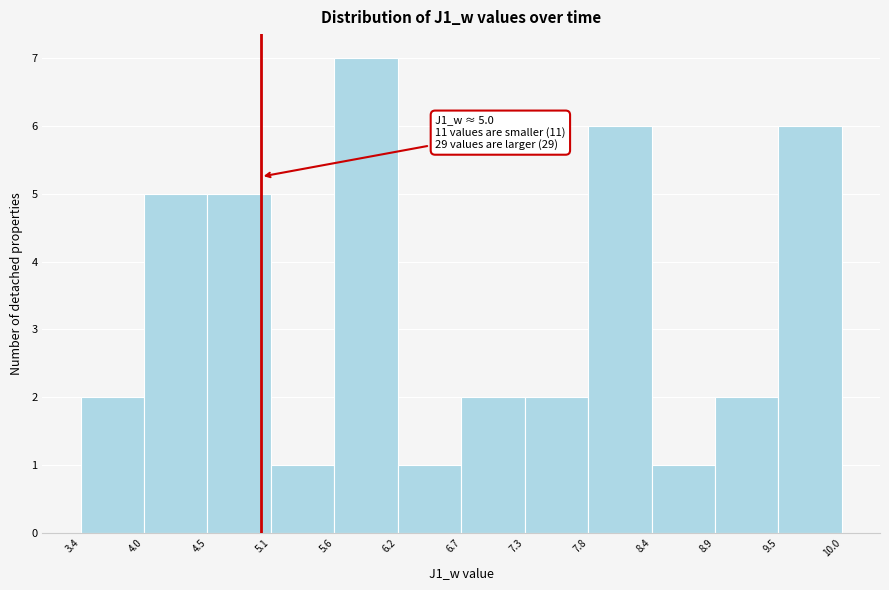

Which range on the x-axis has the tallest bar?

5.6 to 6.2